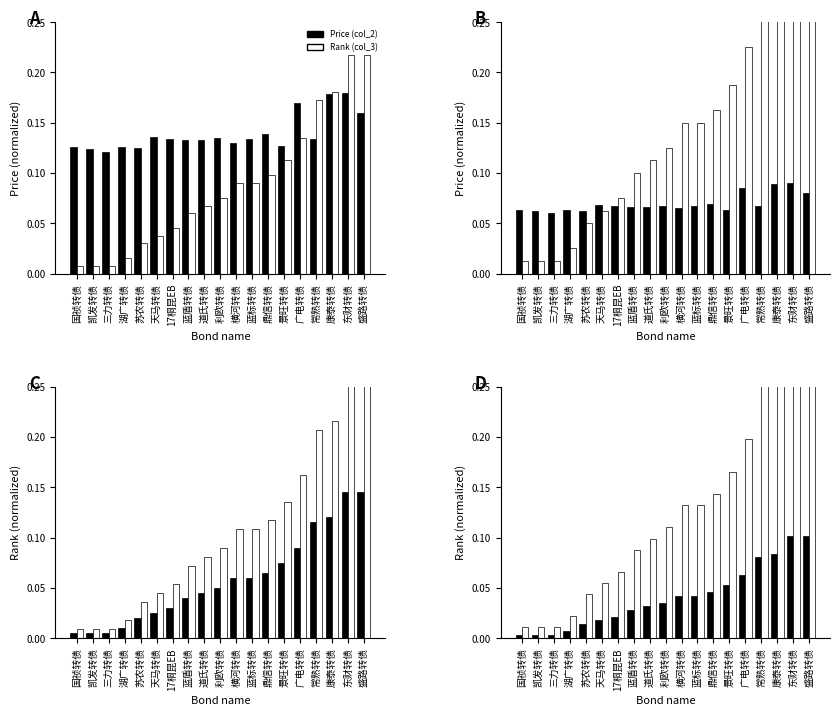

Count the number of data series in this chart.

2